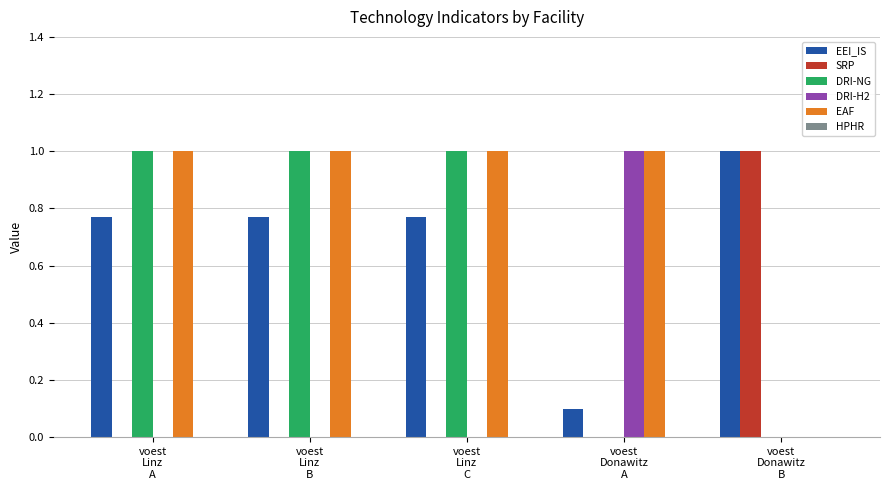

At which label is EEI_IS closest to 0?

voest
Donawitz
A